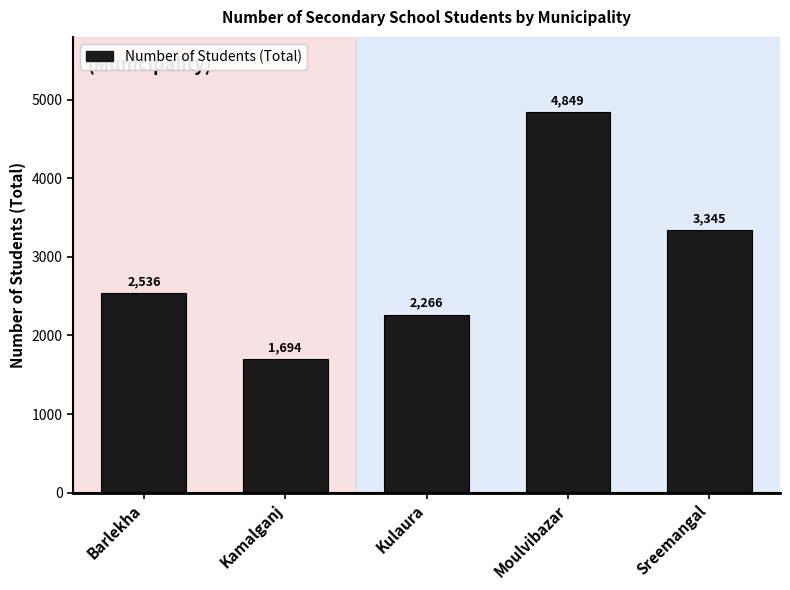

Is it true that the value at Sreemangal is 4593?

False